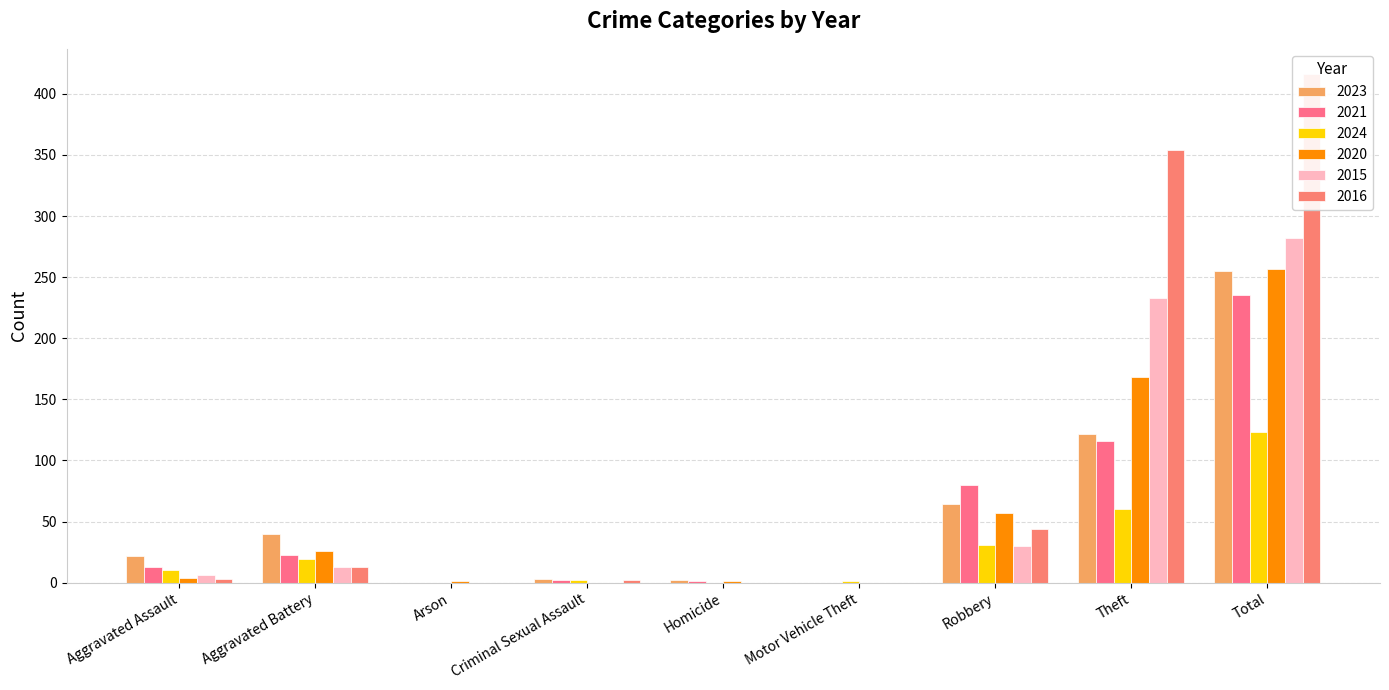

Is the value of 2016 at Theft greater than the value of 2023 at Theft?

Yes